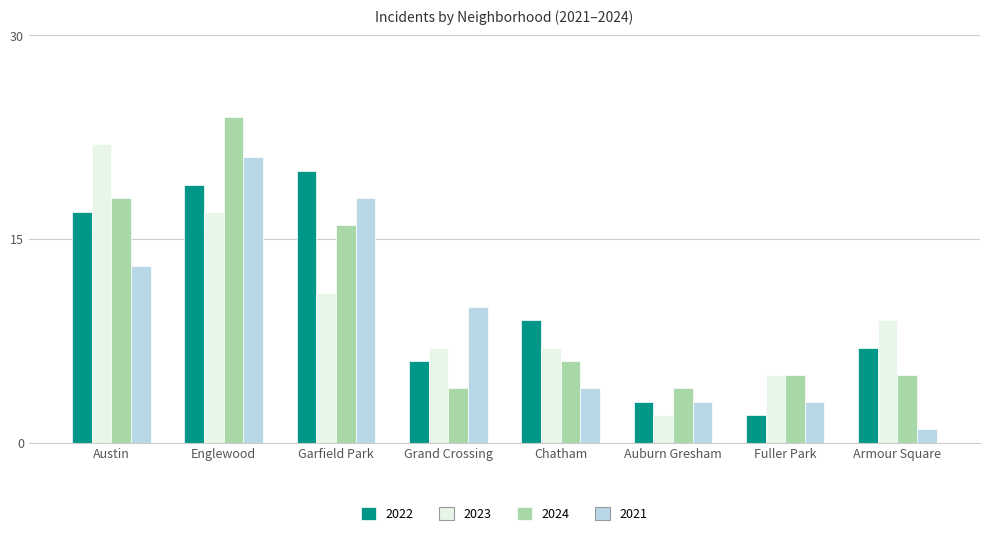

What position from the left is Grand Crossing?

4